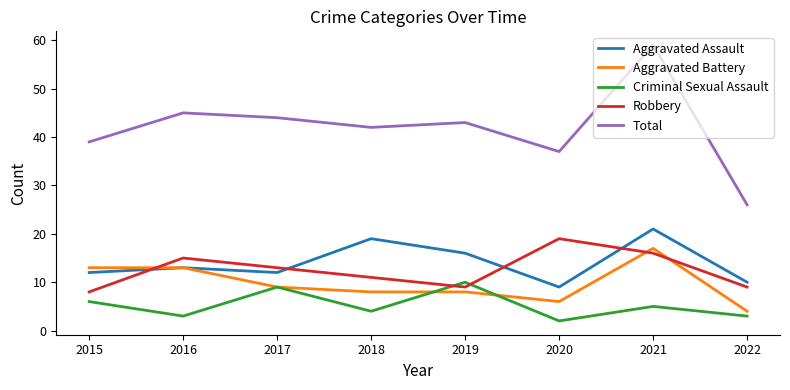

True or false: Aggravated Battery and Robbery intersect in this chart.

True